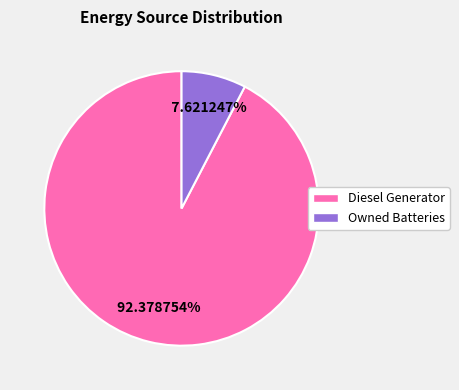

Is there any slice that represents more than half of the pie?

Yes